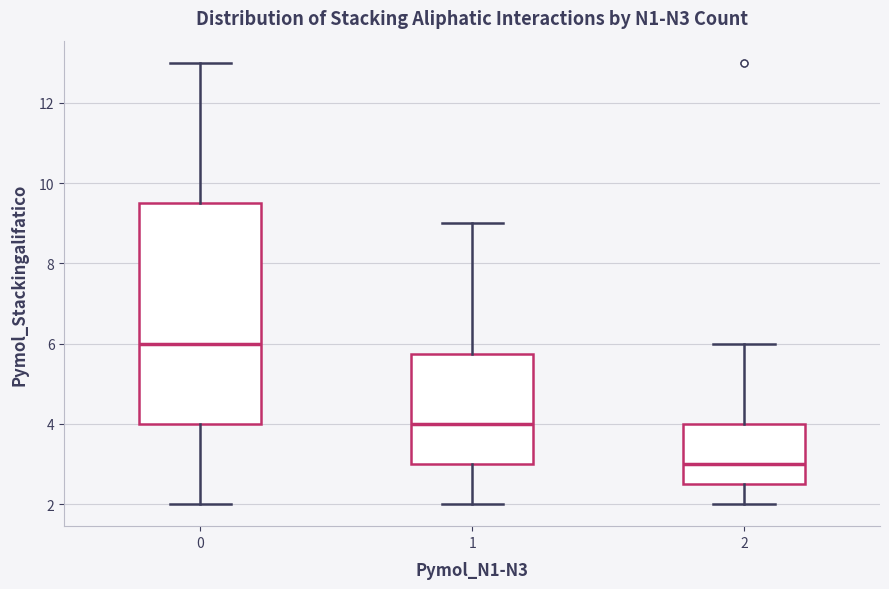

Comparing the boxes themselves (not the whiskers), which one is the tallest?

0